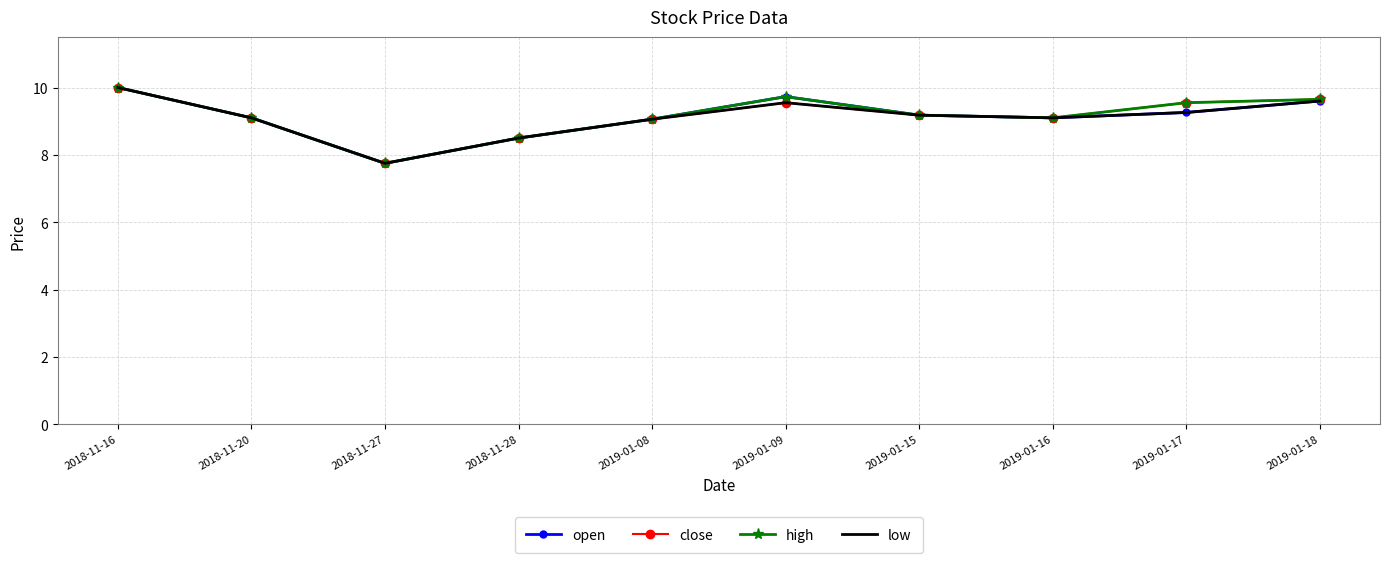

What is the difference between the highest and lowest values at 2019-01-17?

0.3